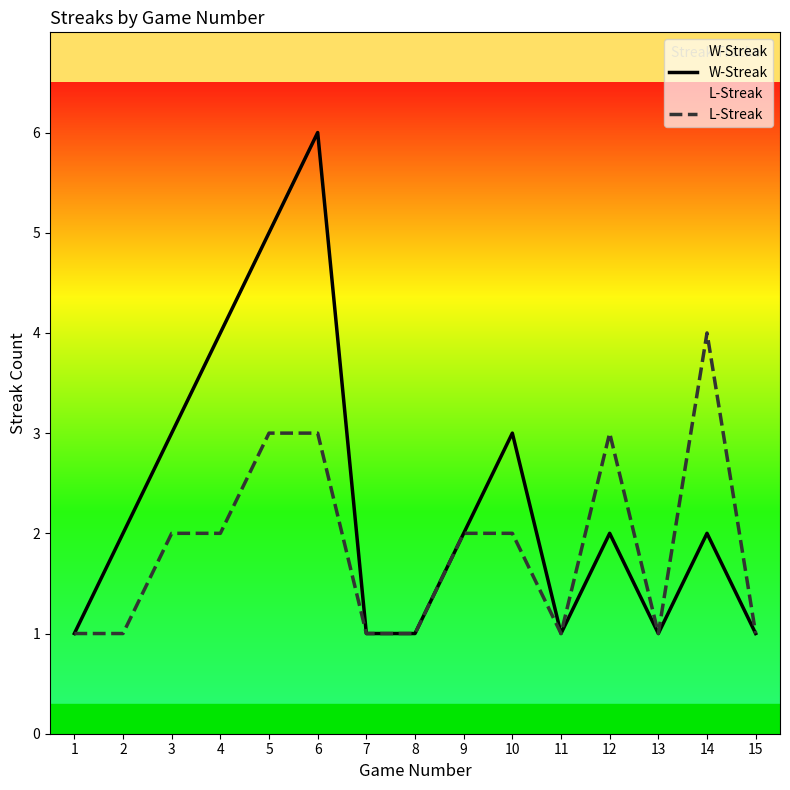

What is the difference between the highest and lowest values at 12?

1